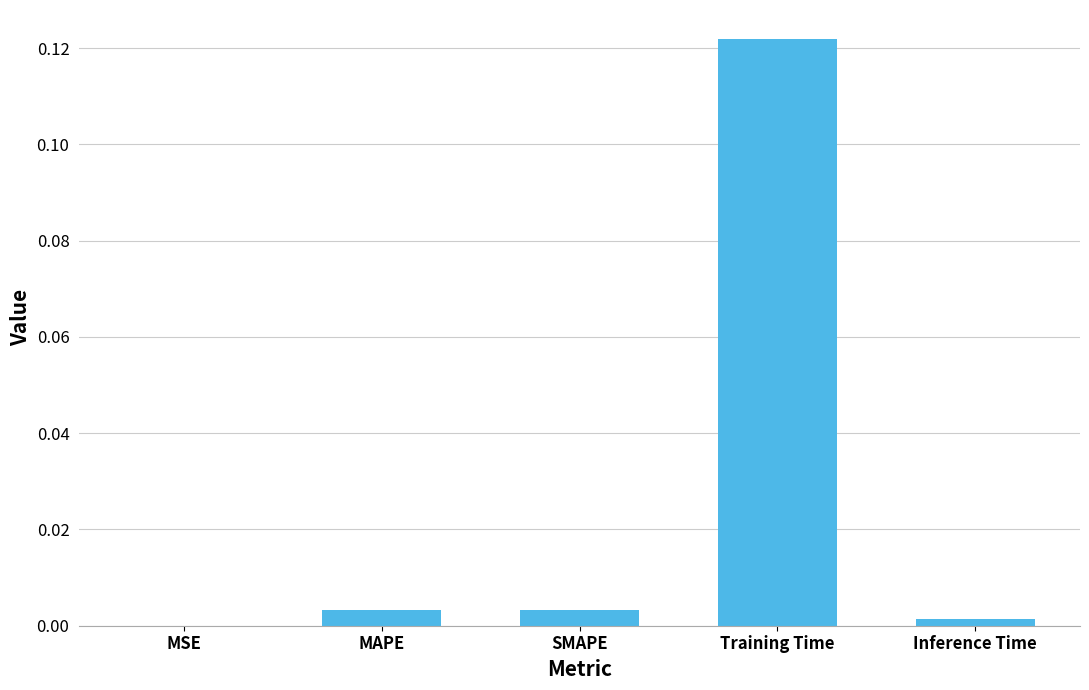

Are the bars grouped side by side (vs. stacked)?

No